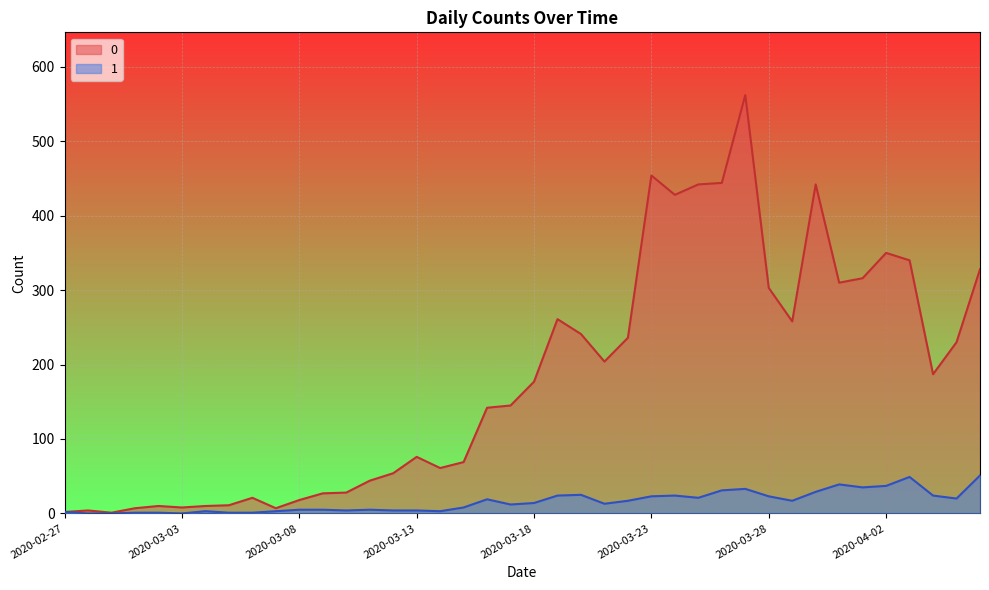

At which category is the sum across all series the highest?

2020-03-27